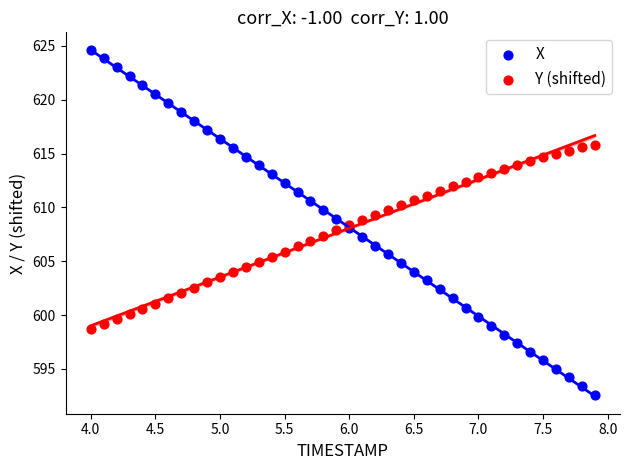

Which series reaches the maximum Y coordinate?

X